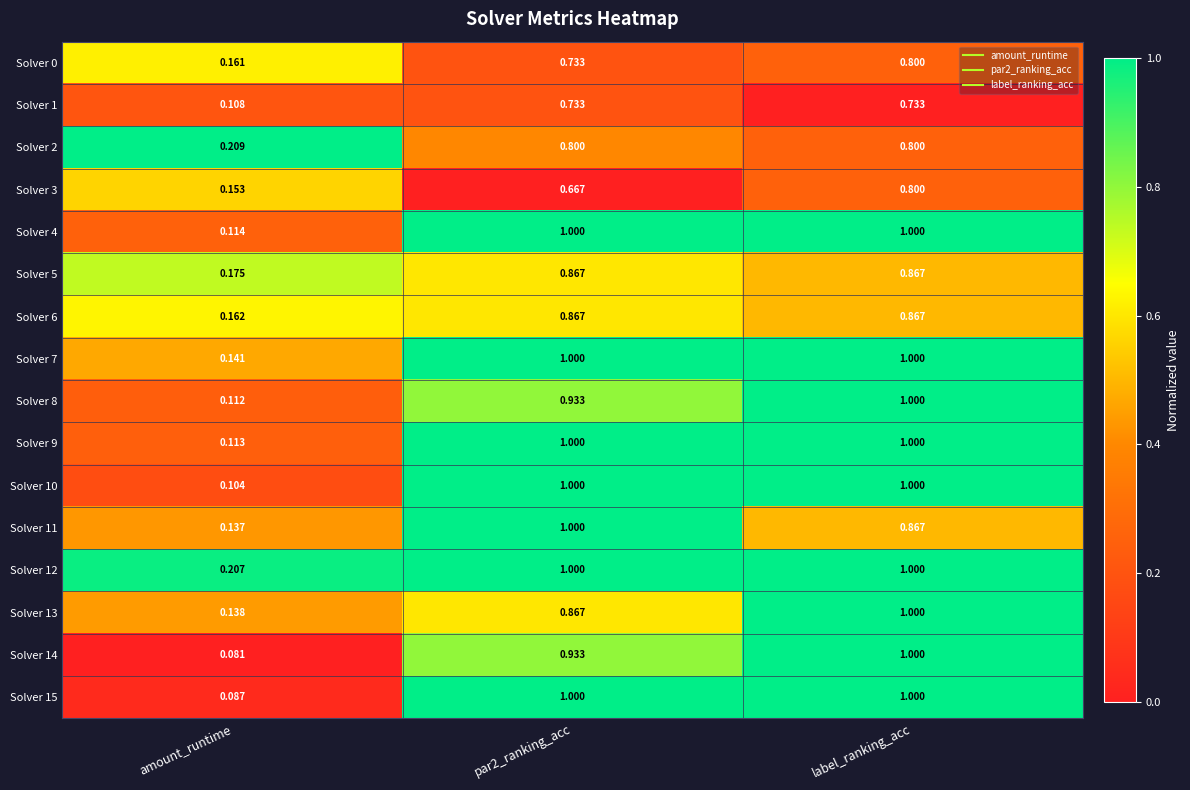

At amount_runtime, list the series in order from smallest to largest.

Solver 14, Solver 15, Solver 10, Solver 1, Solver 8, Solver 9, Solver 4, Solver 11, Solver 13, Solver 7, Solver 3, Solver 0, Solver 6, Solver 5, Solver 12, Solver 2